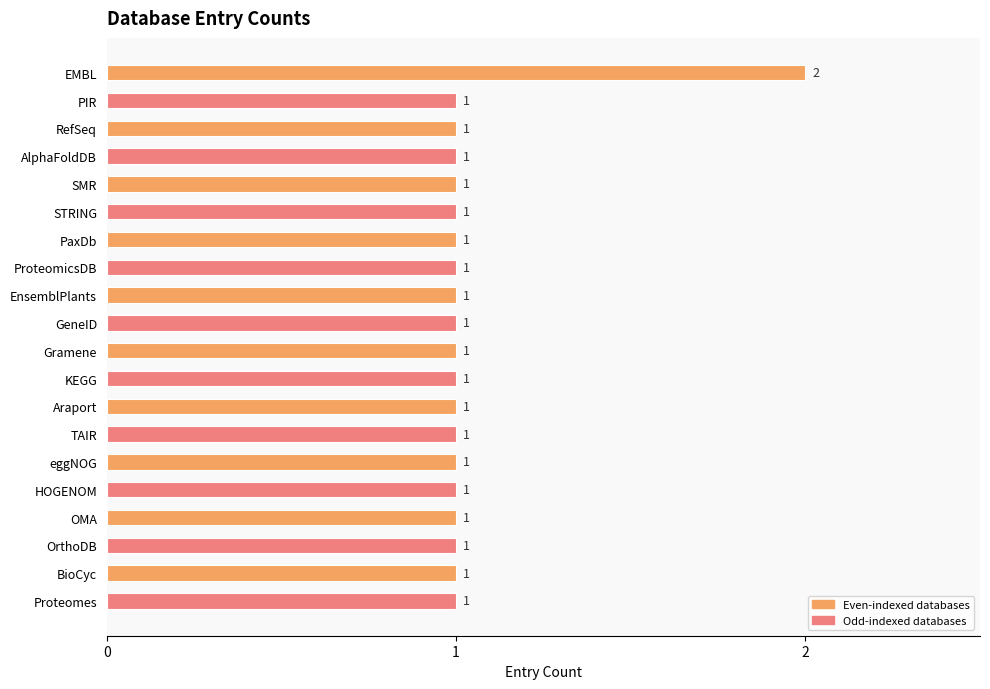

What is the difference between the maximum and minimum values?

1